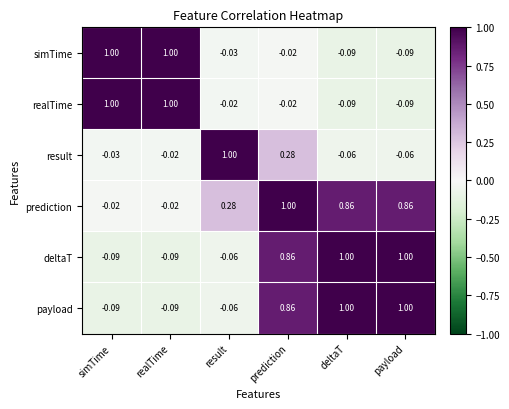

Is the value of payload at simTime greater than the value of realTime at simTime?

No